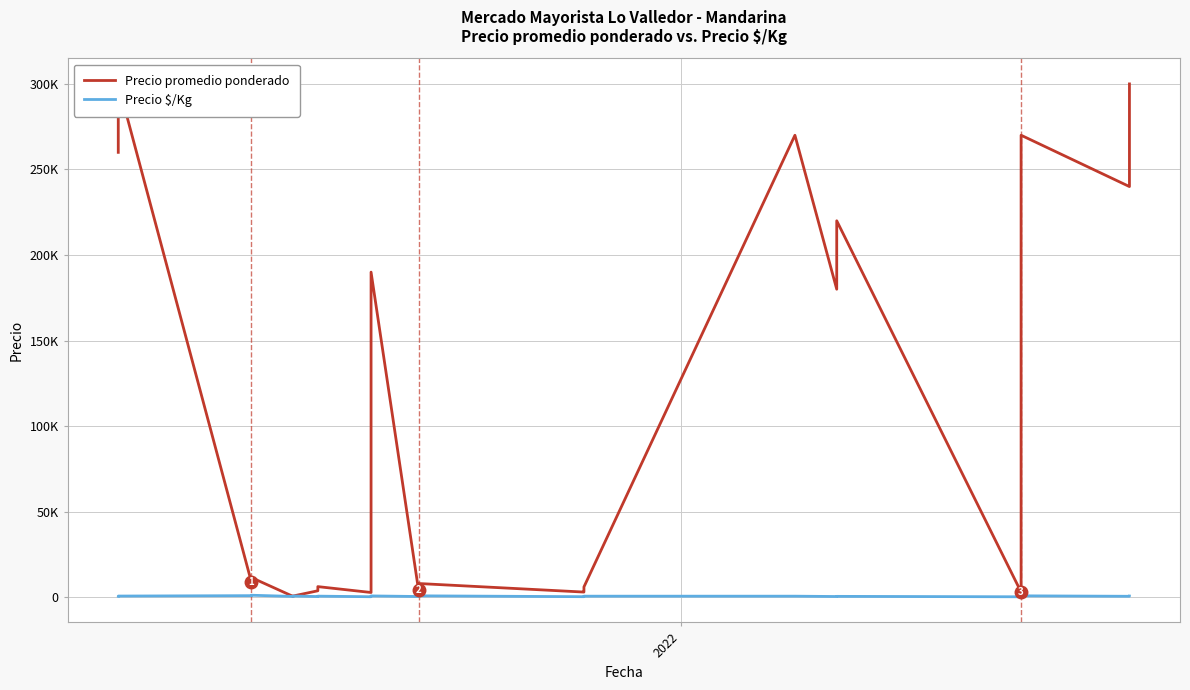

Is it true that Precio $/Kg equals 1425 at 36?

False